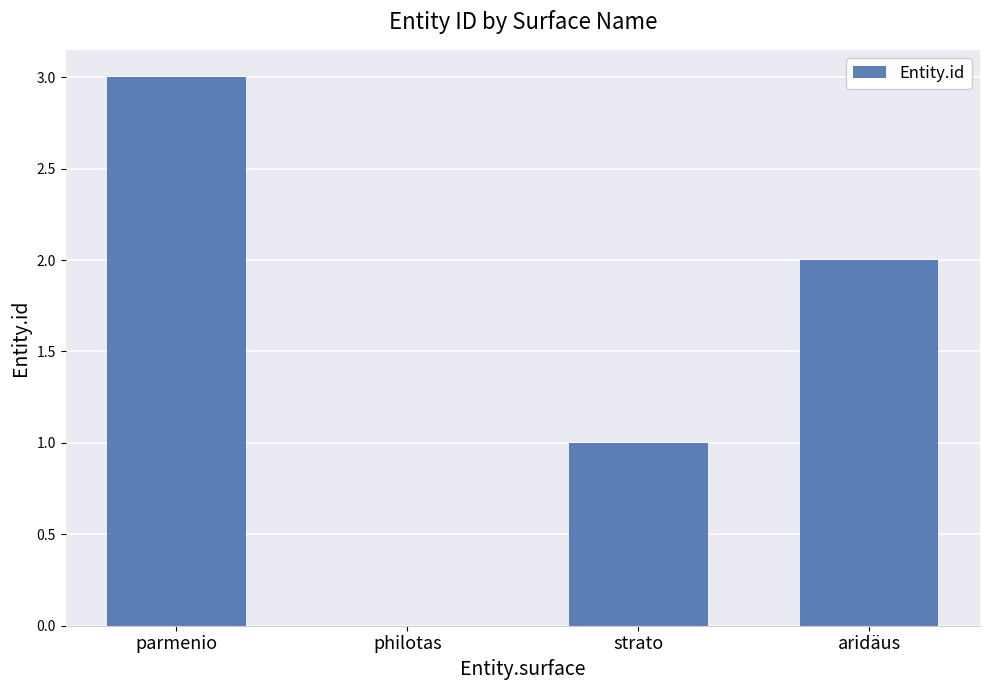

Are the bars horizontal?

No